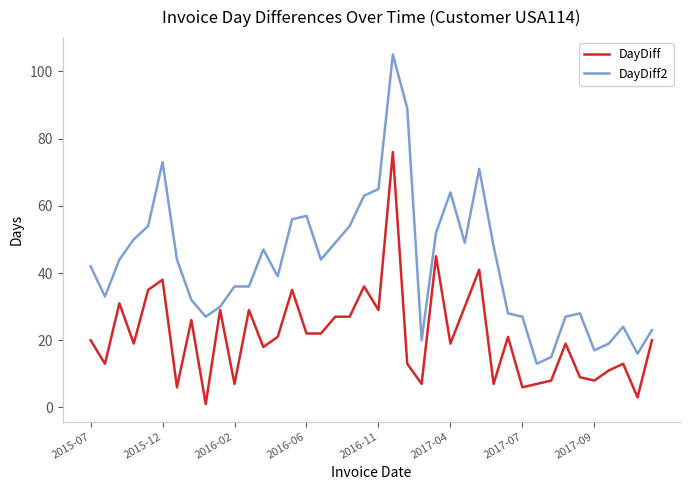

What is the minimum value shown in the chart?

1